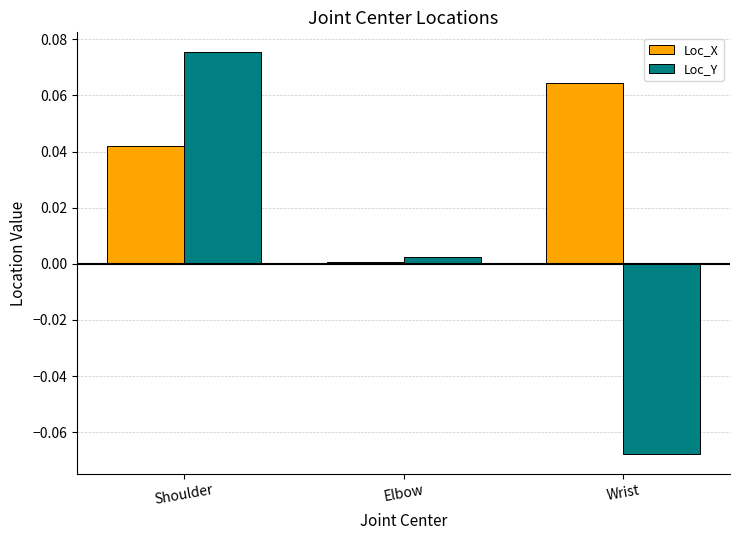

Is it true that Loc_X equals 0.0 at Shoulder?

True